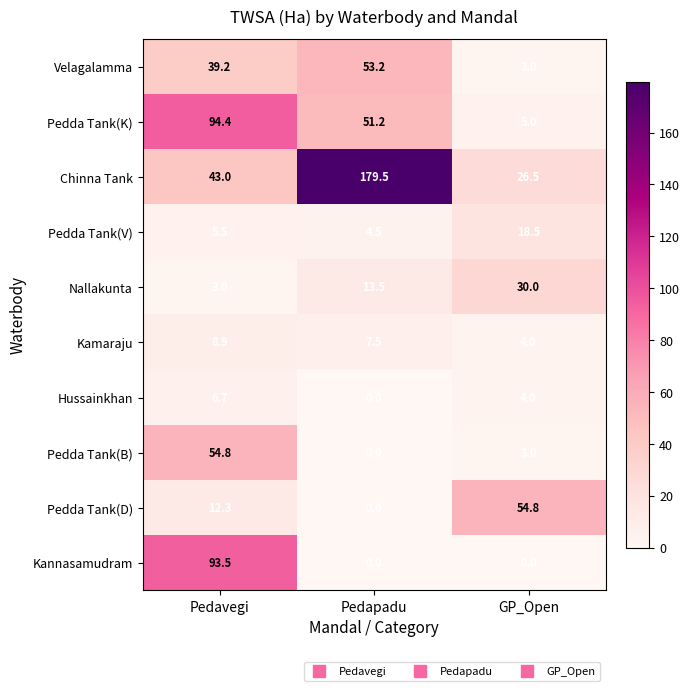

Which category has the highest value in the Velagalamma series?

Pedapadu